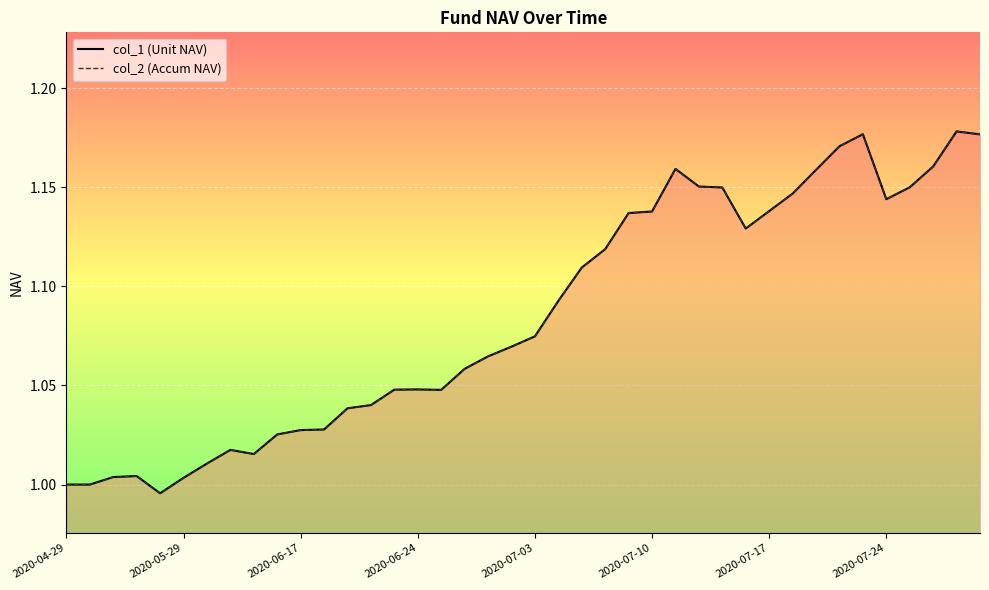

Reading right to left, transcribe all the data shown in this chart.

col_1: 1.2	1.2	1.2	1.1	1.1	1.2	1.2	1.2	1.1	1.1	1.1	1.1	1.2	1.2	1.1	1.1	1.1	1.1	1.1	1.1	1.1	1.1	1.1	1.0	1.0	1.0	1.0	1.0	1.0	1.0	1.0	1.0	1.0	1.0	1.0	1.0	1.0	1.0	1.0	1.0
col_2: 1.2	1.2	1.2	1.1	1.1	1.2	1.2	1.2	1.1	1.1	1.1	1.1	1.2	1.2	1.1	1.1	1.1	1.1	1.1	1.1	1.1	1.1	1.1	1.0	1.0	1.0	1.0	1.0	1.0	1.0	1.0	1.0	1.0	1.0	1.0	1.0	1.0	1.0	1.0	1.0